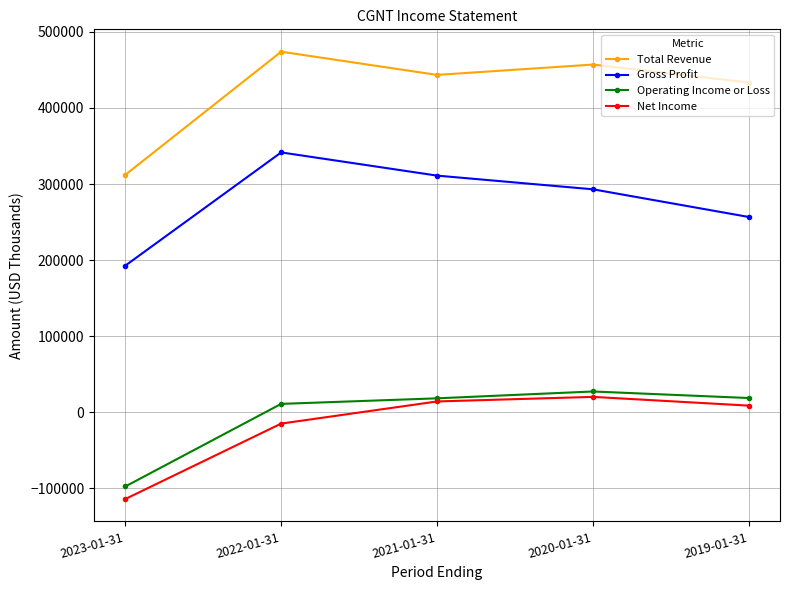

Rank the series by their maximum value, from lowest to highest.

Net Income, Operating Income or Loss, Gross Profit, Total Revenue